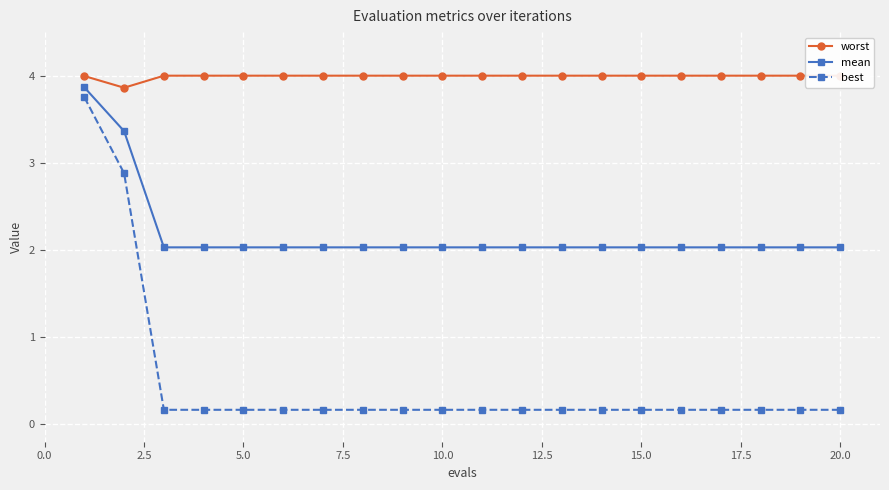

True or false: best and mean intersect in this chart.

False